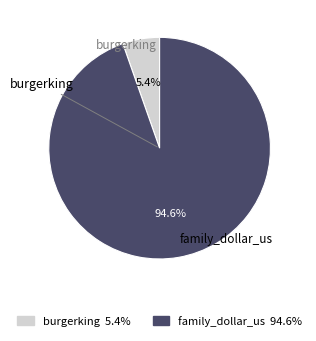

The family_dollar_us slice represents 95% of the pie. True or false?

True